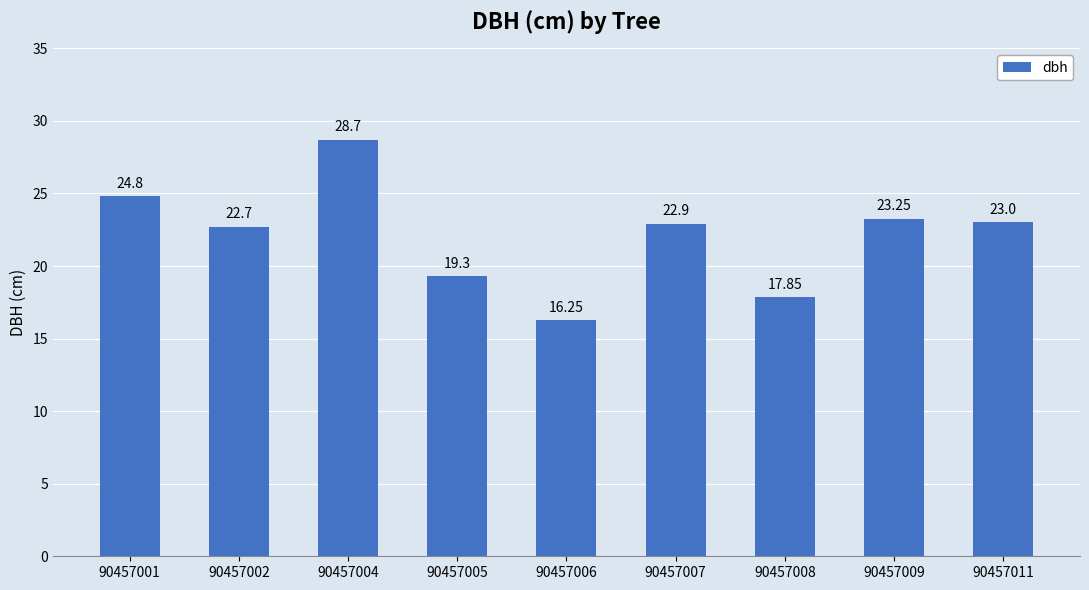

What is the ratio of the value at 90457005 to the value at 90457006?

1.2